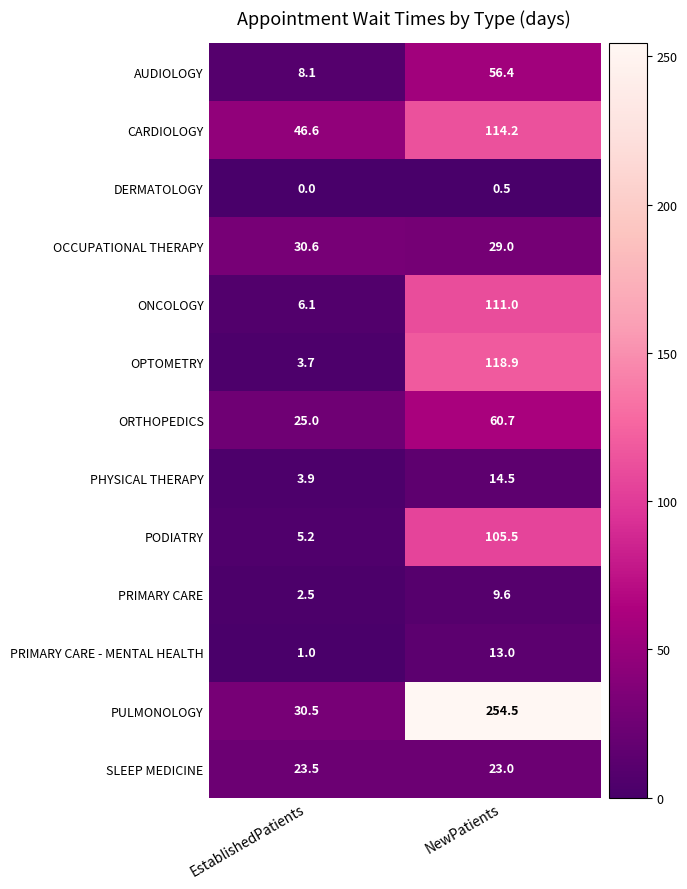

At which category is the sum across all series the highest?

NewPatients